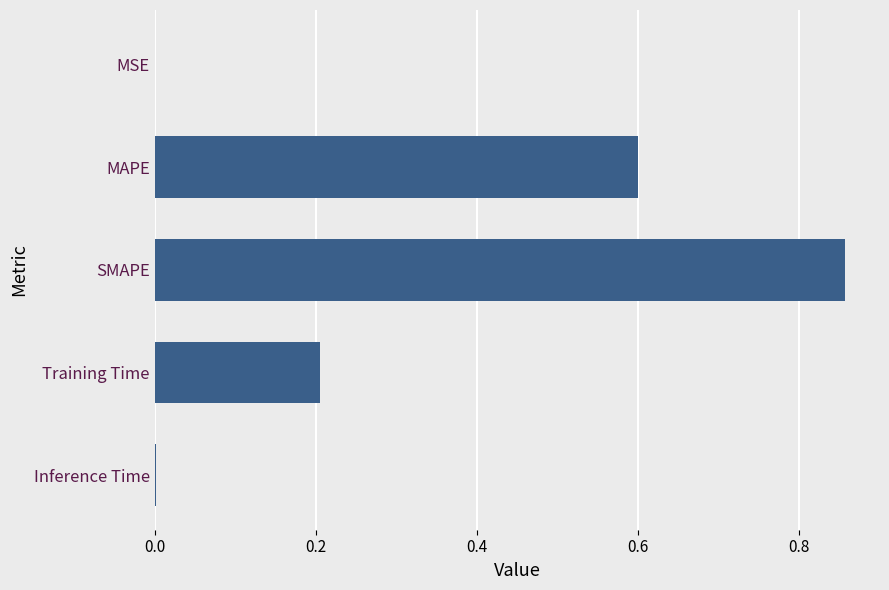

The value at Training Time is 0.1. True or false?

False